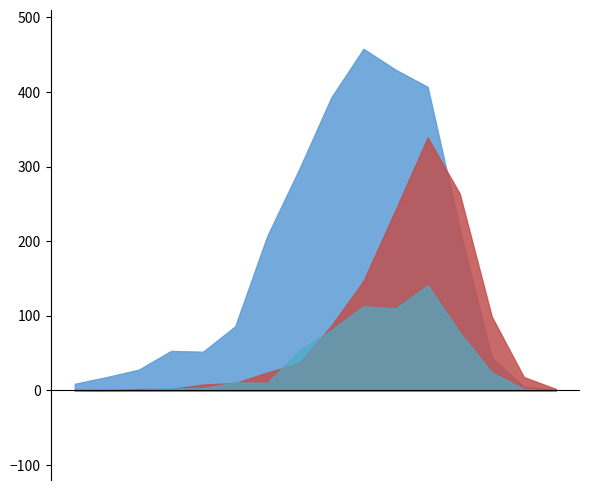

True or false: deceased_patients has a value of 13 at 35 - 39.

False